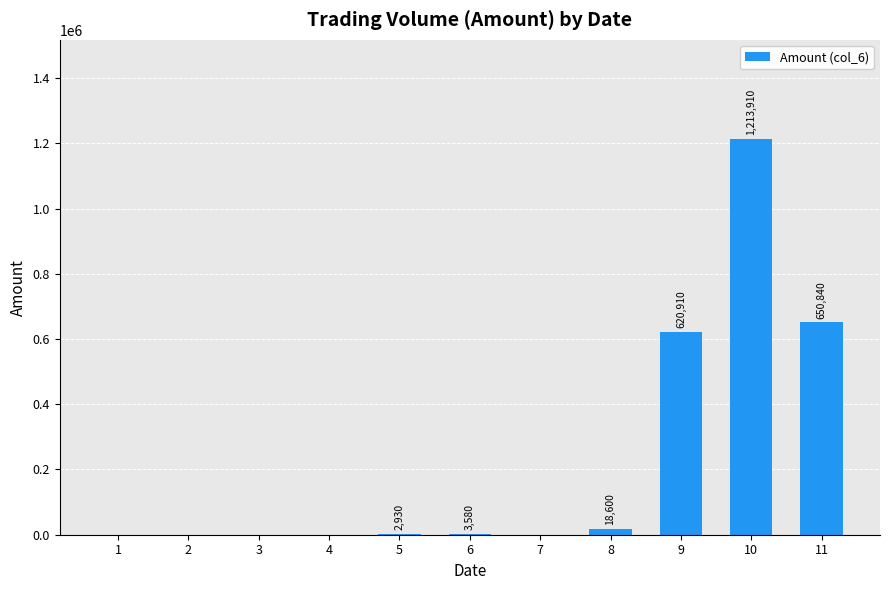

What is the greatest value displayed?

1213910